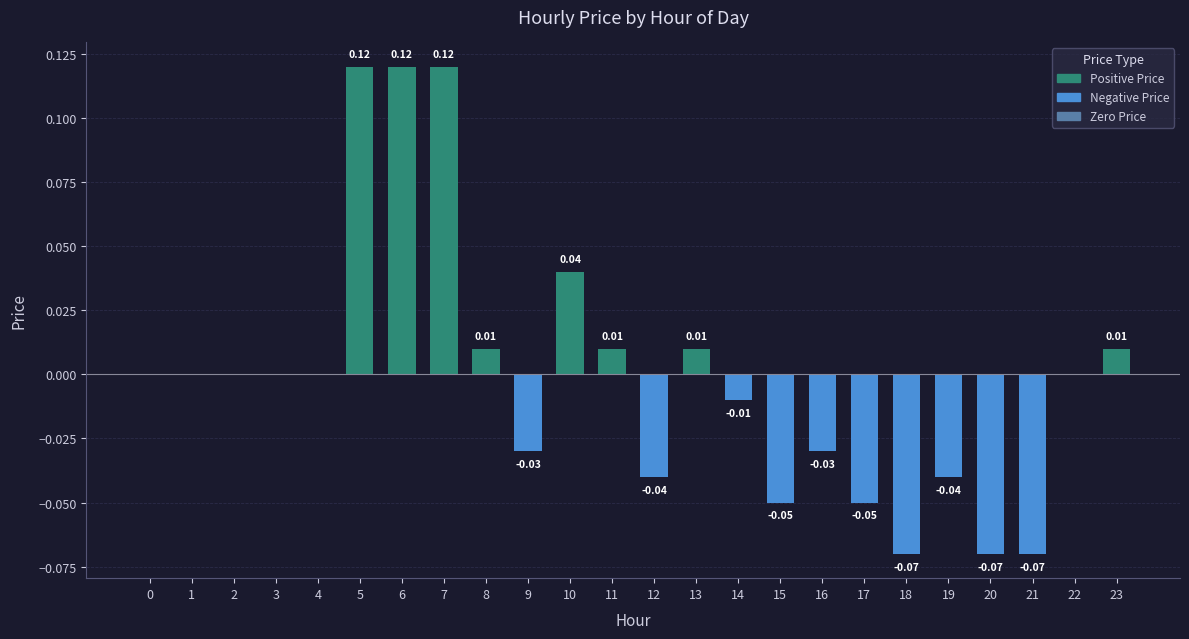

Is it true that the value at 13 is 0.0?

True